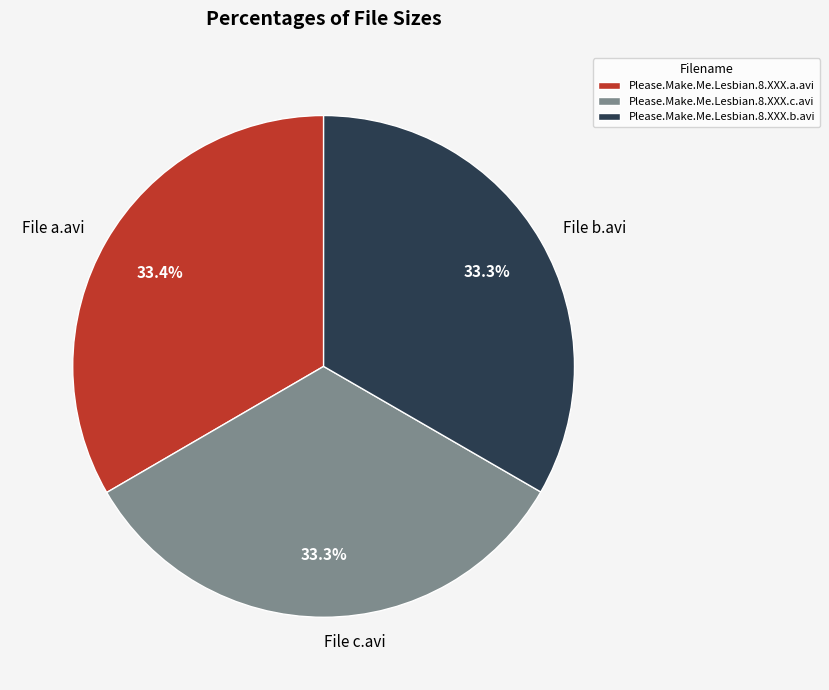

Is there a majority slice in this chart?

No